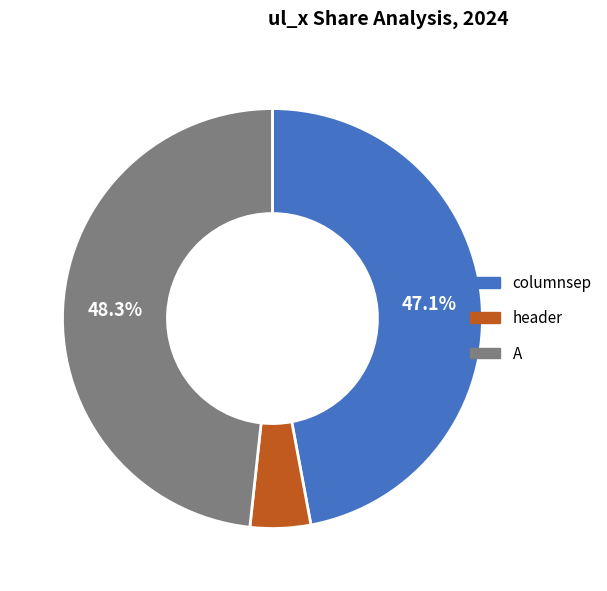

The columnsep slice represents 47% of the pie. True or false?

True